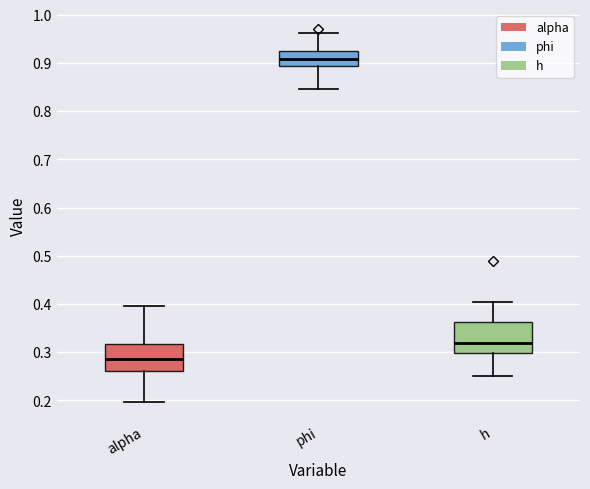

Reading left to right, read every box against the y-axis: the position of its median line, the range the box covers, and the ends of its whiskers. The values are not printed on the chart, so give them approximately, as read against the axis.

alpha: median 0.29, box 0.26 to 0.32, whiskers 0.20 to 0.40
phi: median 0.91, box 0.89 to 0.92, whiskers 0.85 to 0.96
h: median 0.32, box 0.30 to 0.36, whiskers 0.25 to 0.41